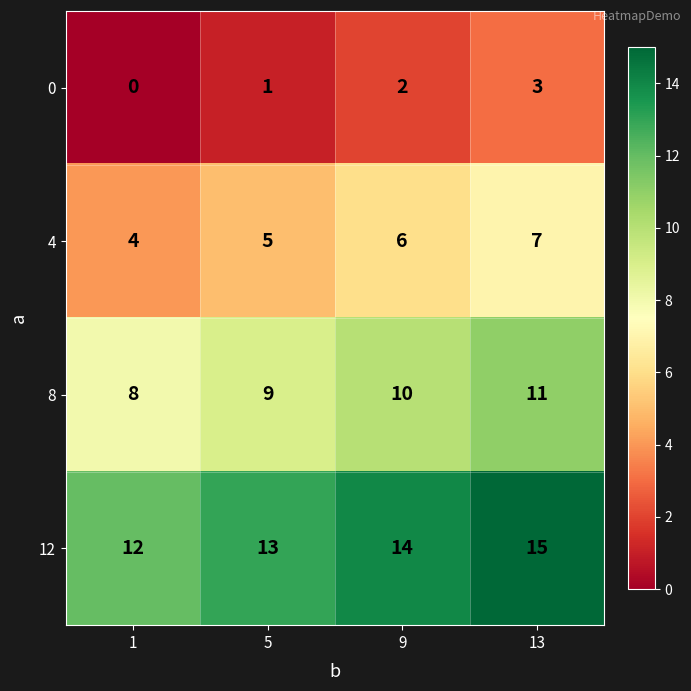

What is the spread (max minus min) of values at 13?

12